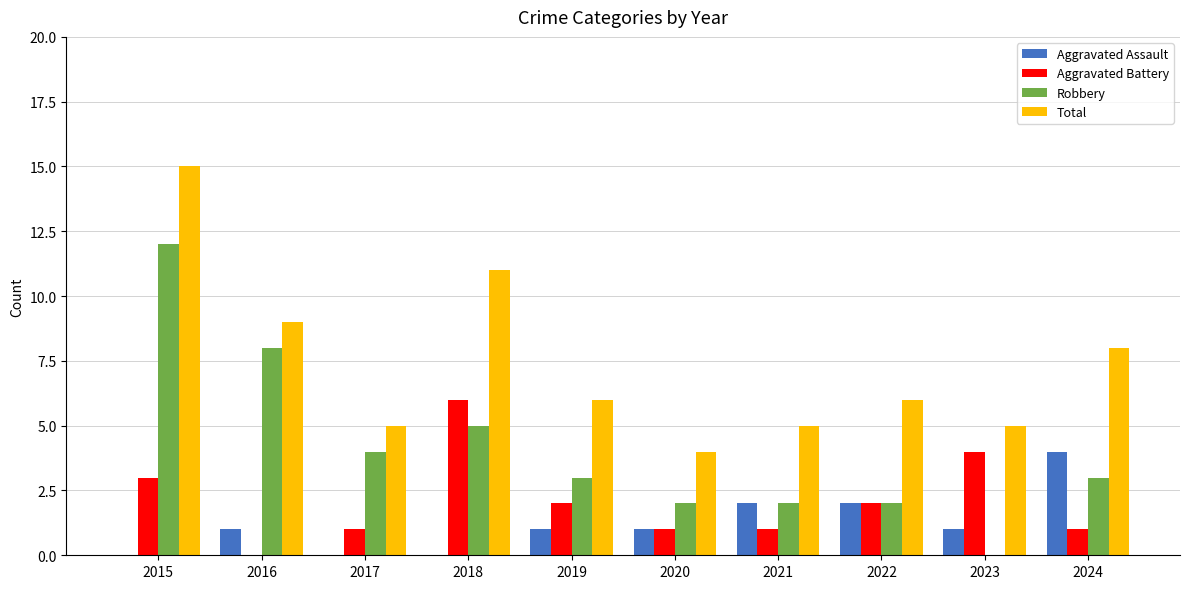

What is the highest value of the Total series?

15